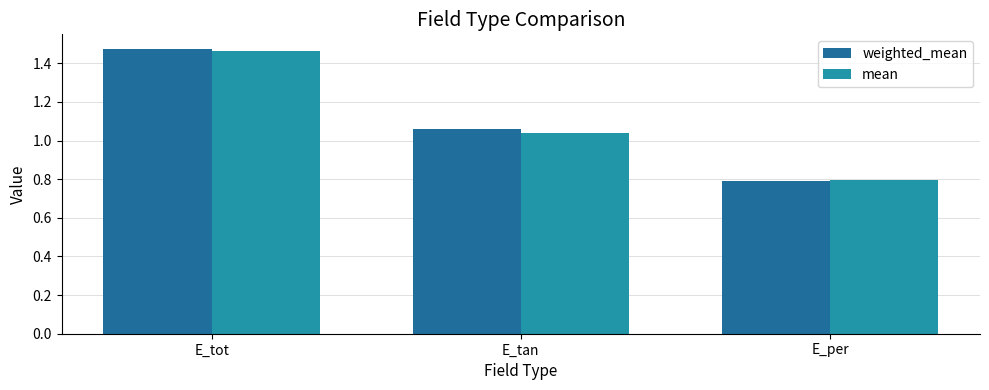

Is the value of weighted_mean at E_per greater than the value of mean at E_tot?

No